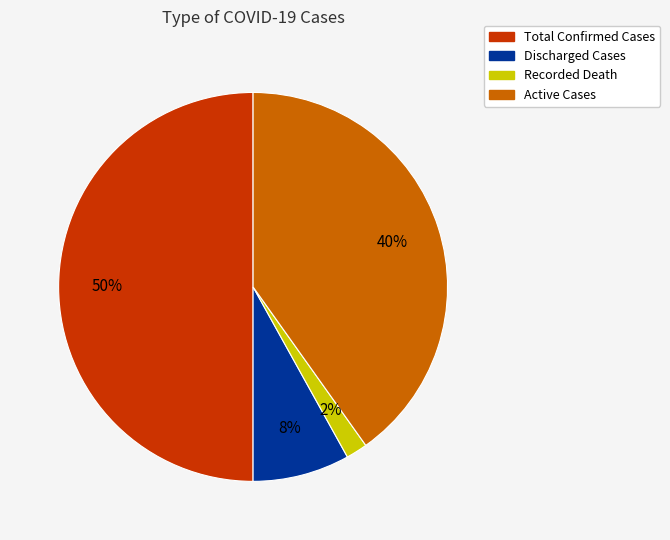

Which slice is the largest?

Total Confirmed Cases